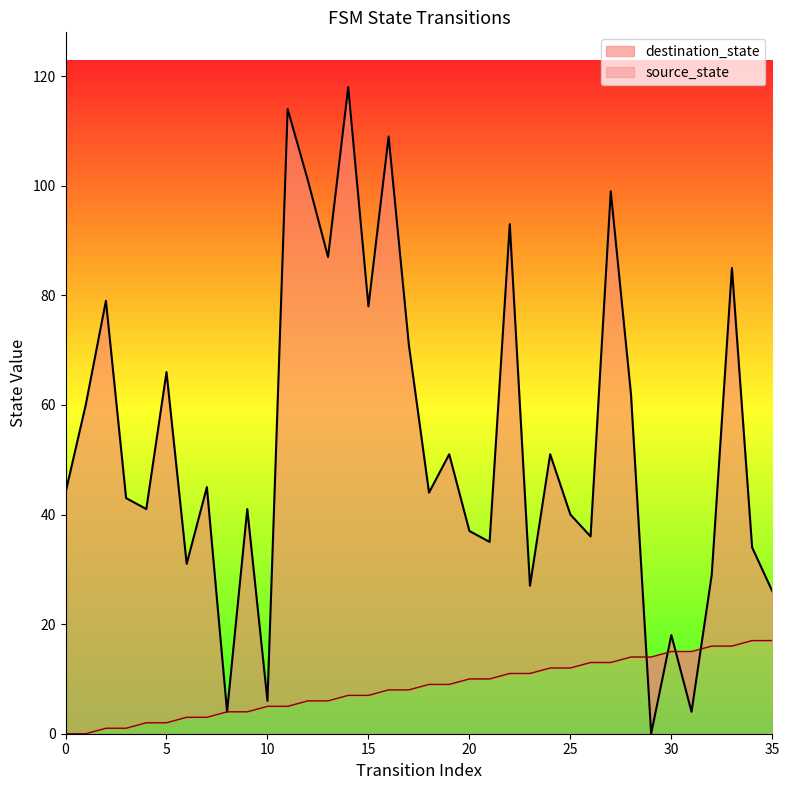

List the series in order of their peak value, highest first.

destination_state, source_state